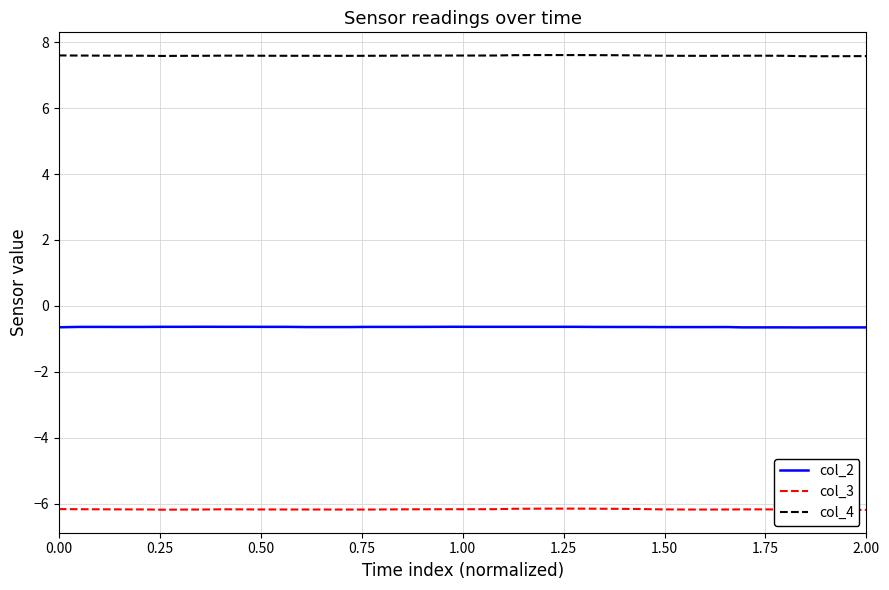

True or false: col_2 and col_4 intersect in this chart.

False